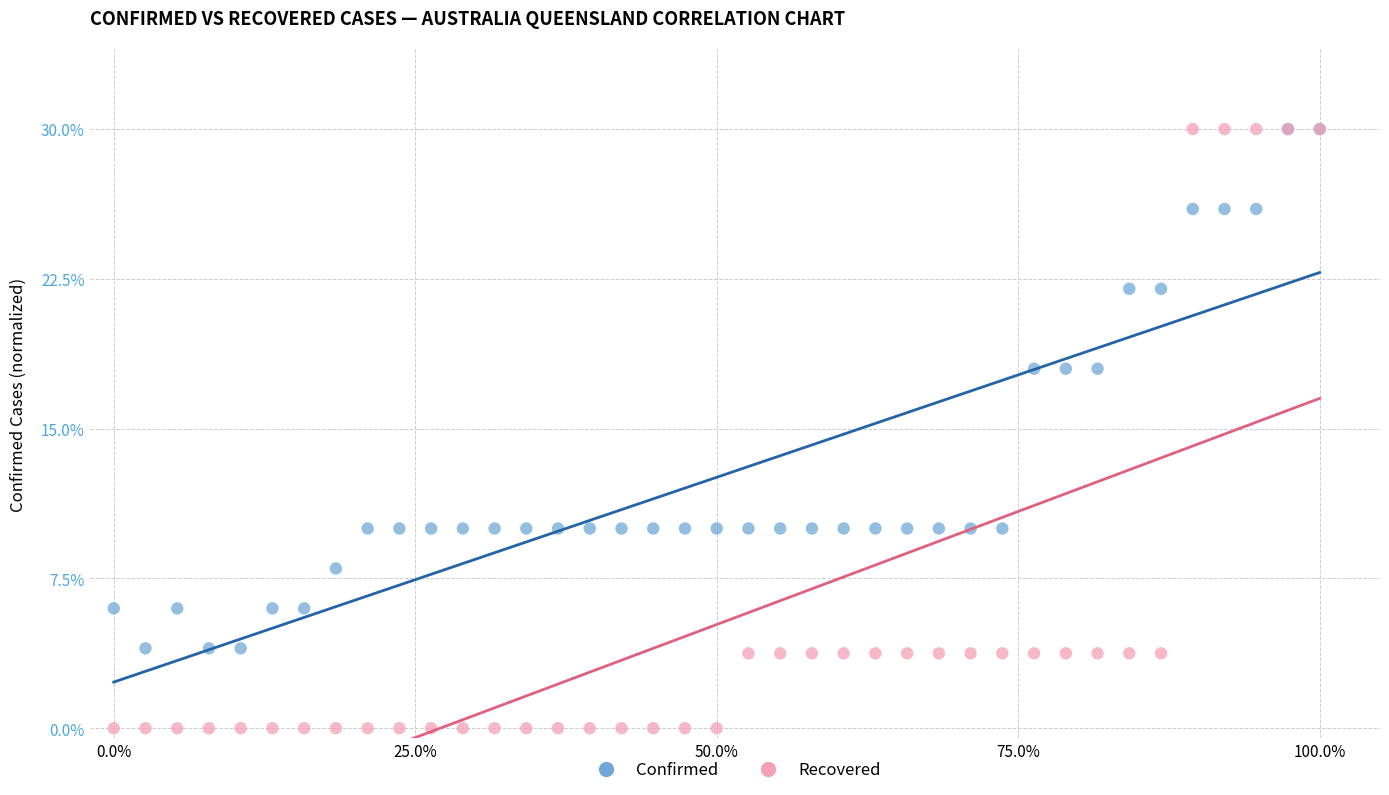

Which series has the widest spread of Y values?

Recovered